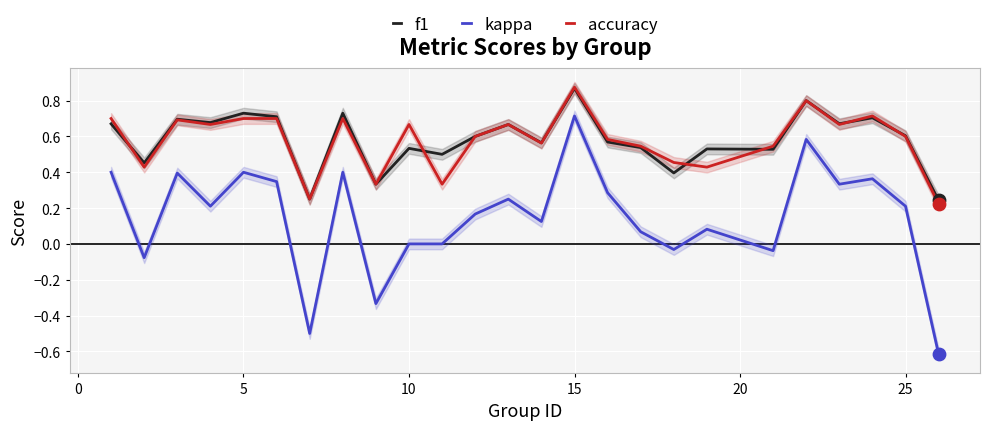

Which series contains the lowest Y value?

kappa